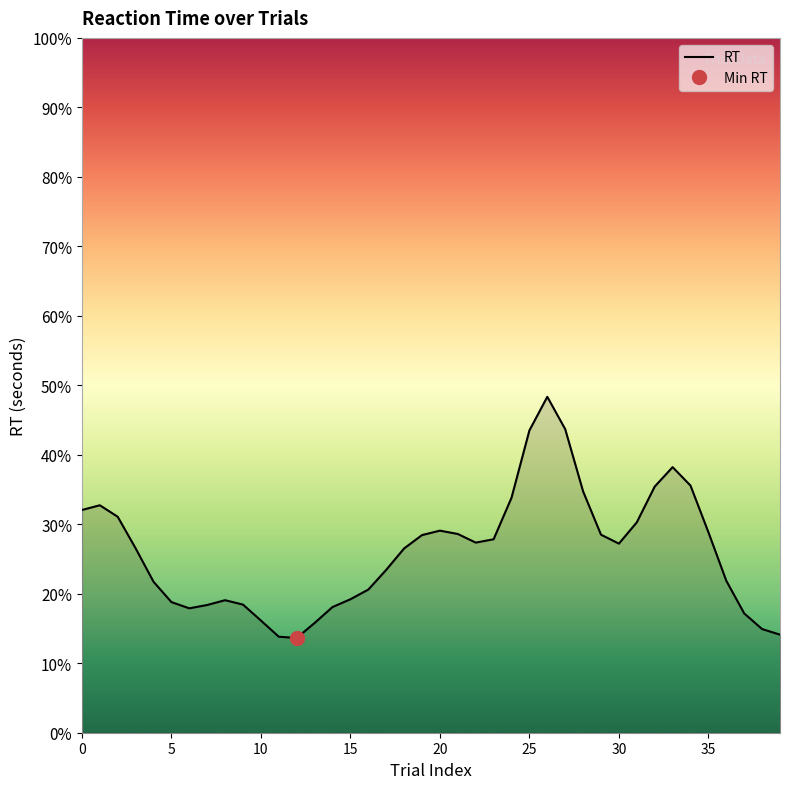

Reading left to right, extract all data points from this chart.

6.0	6.2	5.9	5.0	4.1	3.5	3.4	3.5	3.6	3.5	3.0	2.6	2.6	3.0	3.4	3.6	3.9	4.4	5.0	5.4	5.5	5.4	5.2	5.2	6.4	8.2	9.1	8.2	6.5	5.4	5.1	5.7	6.7	7.2	6.7	5.4	4.1	3.2	2.8	2.7